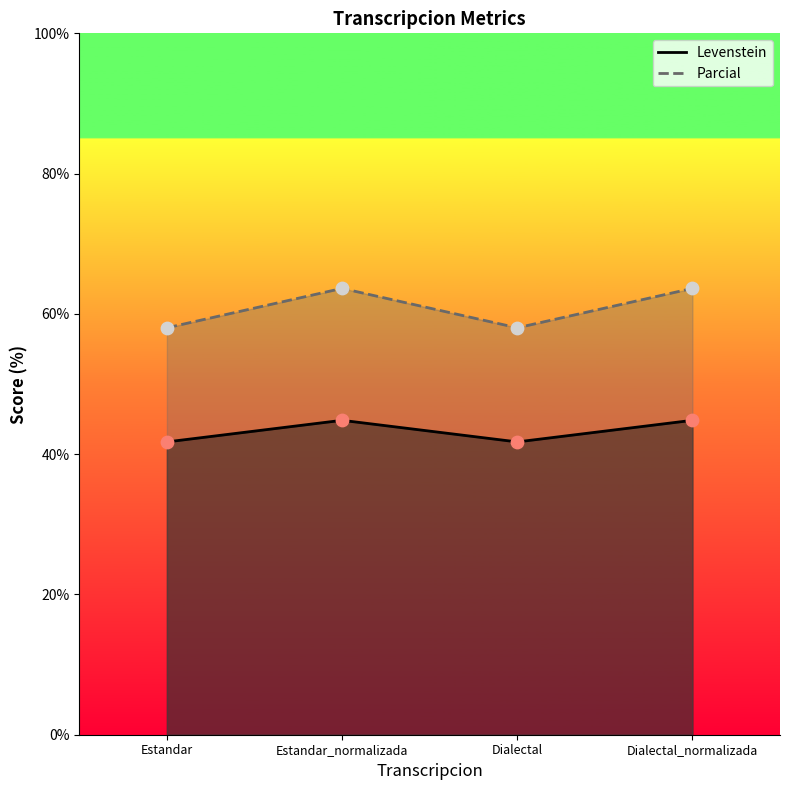

Which series has the largest Y range (max minus min)?

Parcial_line